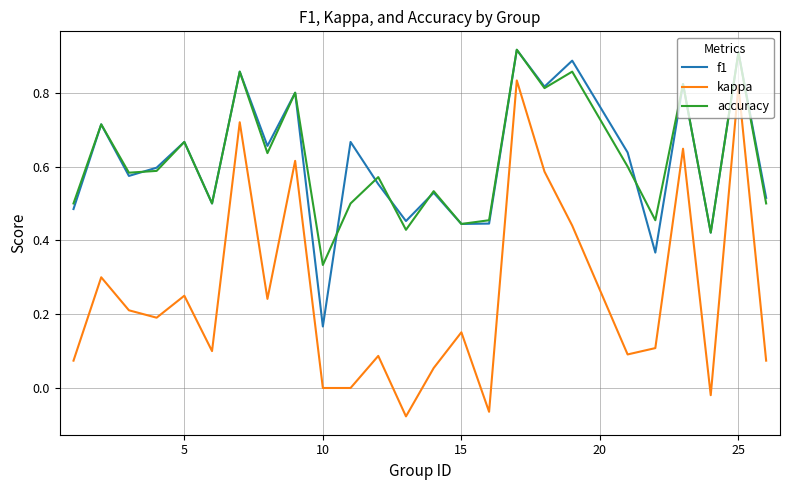

True or false: accuracy and kappa intersect in this chart.

False